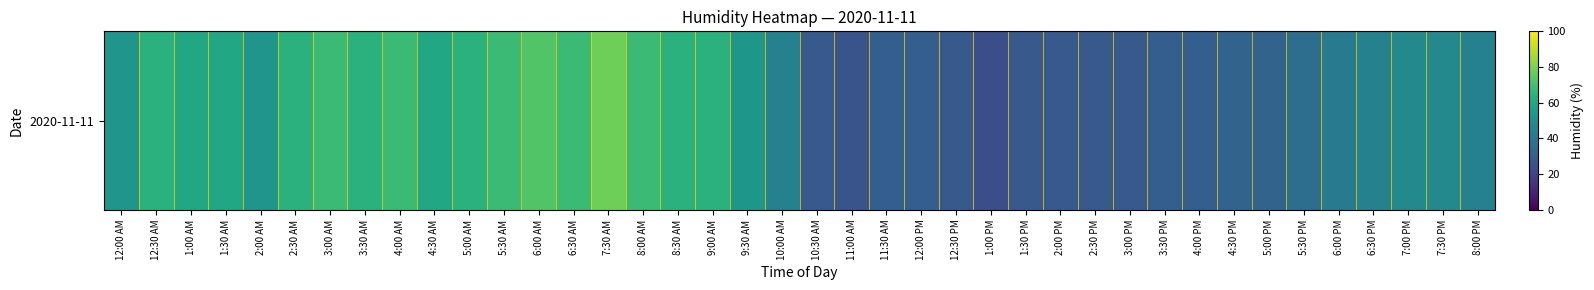

Which label corresponds to the smallest value in the chart?

1:00 PM